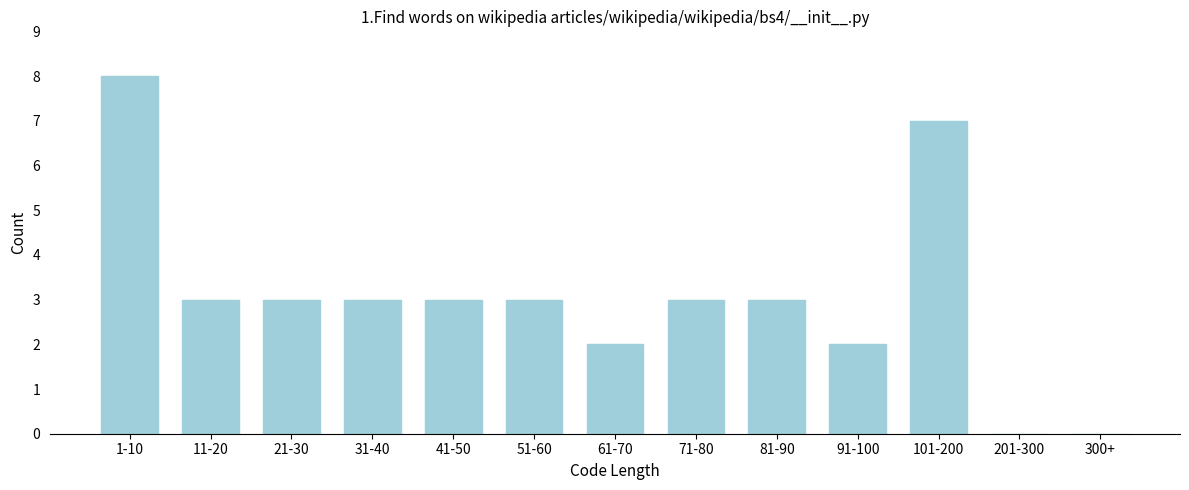

Reading left to right, transcribe all the data shown in this chart.

1-10=8	11-20=3	21-30=3	31-40=3	41-50=3	51-60=3	61-70=2	71-80=3	81-90=3	91-100=2	101-200=7	201-300=0	300+=0